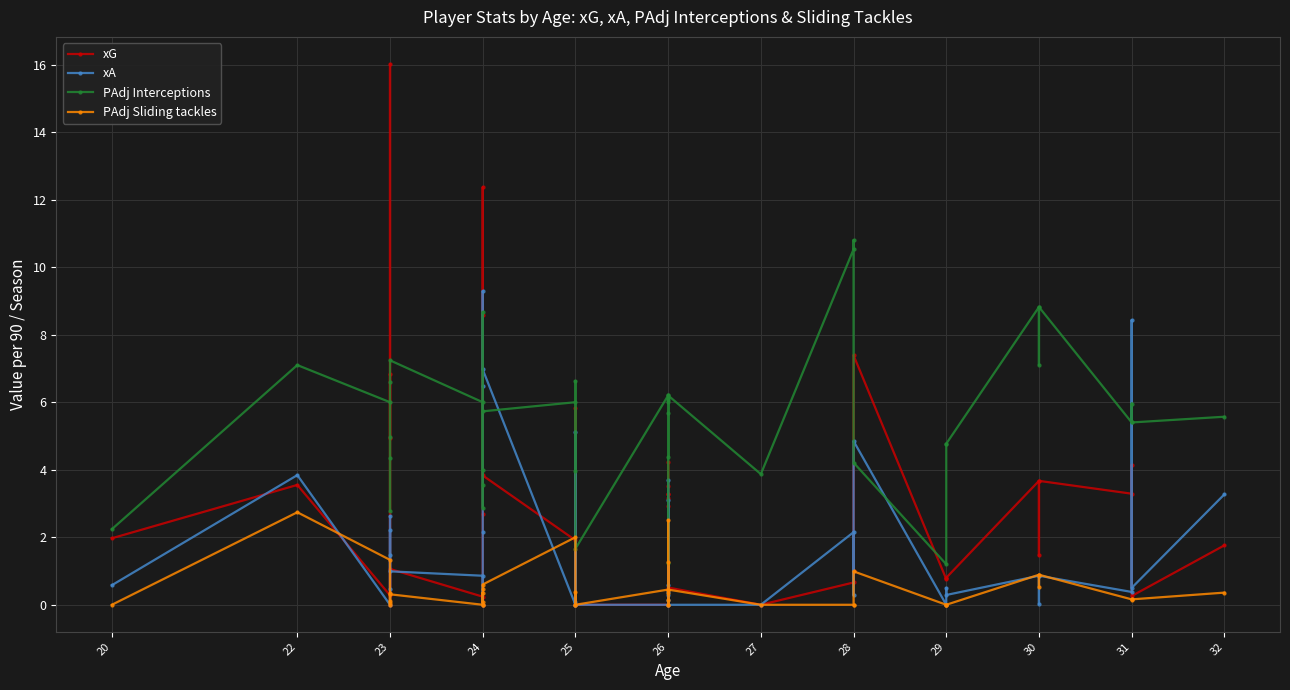

Reading right to left, transcribe all the data shown in this chart.

xG: 1.8	0.3	4.1	3.3	3.7	1.5	3.7	0.8	0.8	0.8	7.4	1.0	0.7	0.0	0.5	3.3	4.2	3.5	3.2	2.9	3.3	0.0	0.0	1.6	5.8	1.9	3.8	12.4	8.6	2.7	0.0	0.2	1.1	0.0	6.8	4.9	16.0	0.3	3.5	2.0
xA: 3.3	0.5	8.4	0.4	0.9	0.0	0.9	0.3	0.5	0.0	4.8	0.3	2.1	0.0	0.0	3.7	0.1	0.6	0.3	0.4	3.1	0.0	0.0	0.1	5.1	0.0	7.0	9.3	6.5	2.1	0.0	0.9	1.0	1.5	2.2	0.5	2.6	0.0	3.8	0.6
PAdj Interceptions: 5.6	5.4	6.0	5.4	8.8	7.1	8.8	4.8	4.8	1.2	4.2	10.8	10.5	3.9	6.2	6.0	1.2	6.1	4.4	6.1	5.7	6.2	1.7	6.6	4.0	6.0	5.7	3.5	2.9	8.7	4.0	6.0	7.2	6.6	5.0	4.3	2.8	6.0	7.1	2.2
PAdj Sliding tackles: 0.4	0.2	0.1	0.2	0.9	0.5	0.9	0.0	0.0	0.0	1.0	0.0	0.0	0.0	0.5	0.0	2.5	0.1	0.3	0.0	1.3	0.5	0.0	0.4	0.0	2.0	0.6	0.5	0.1	0.4	0.0	0.0	0.3	0.0	0.1	0.4	0.1	1.3	2.7	0.0